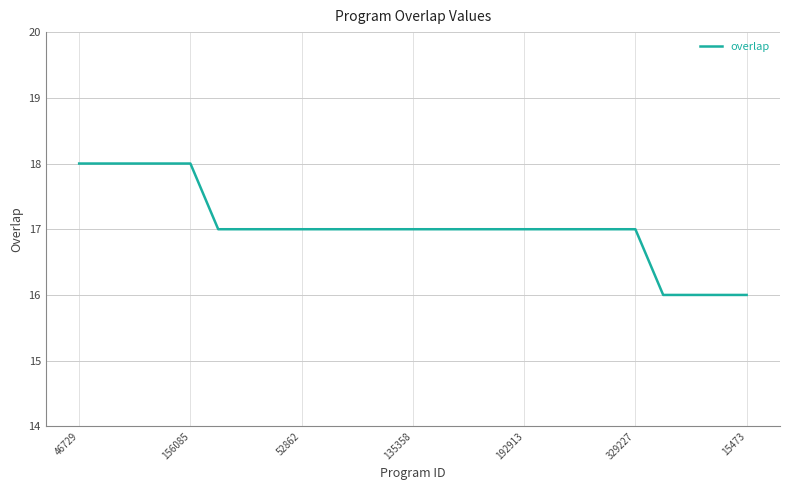

What is the minimum value shown in the chart?

16